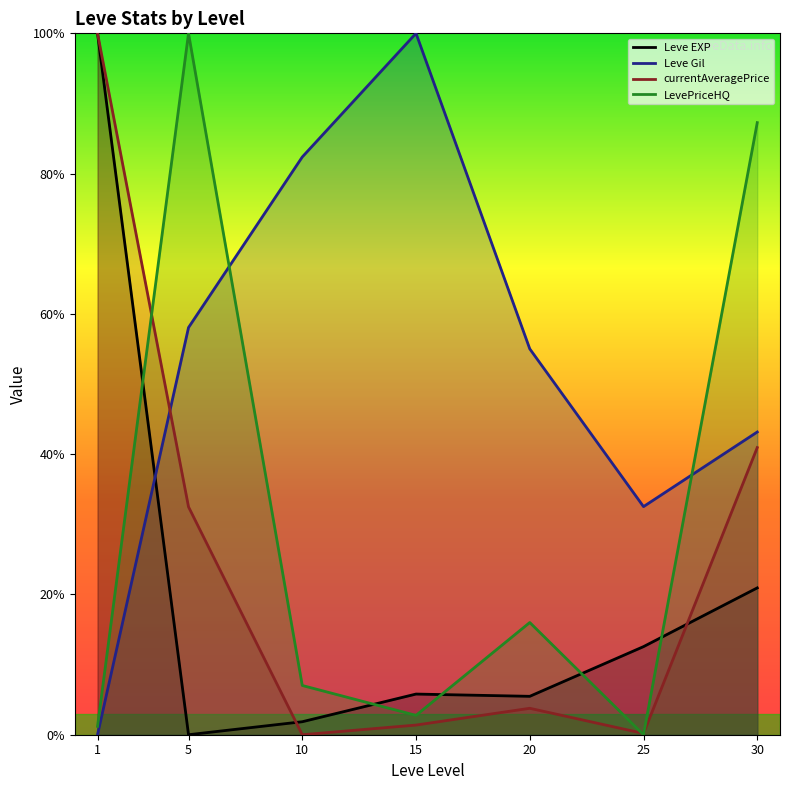

What is the total value across all series at 25?

45.3